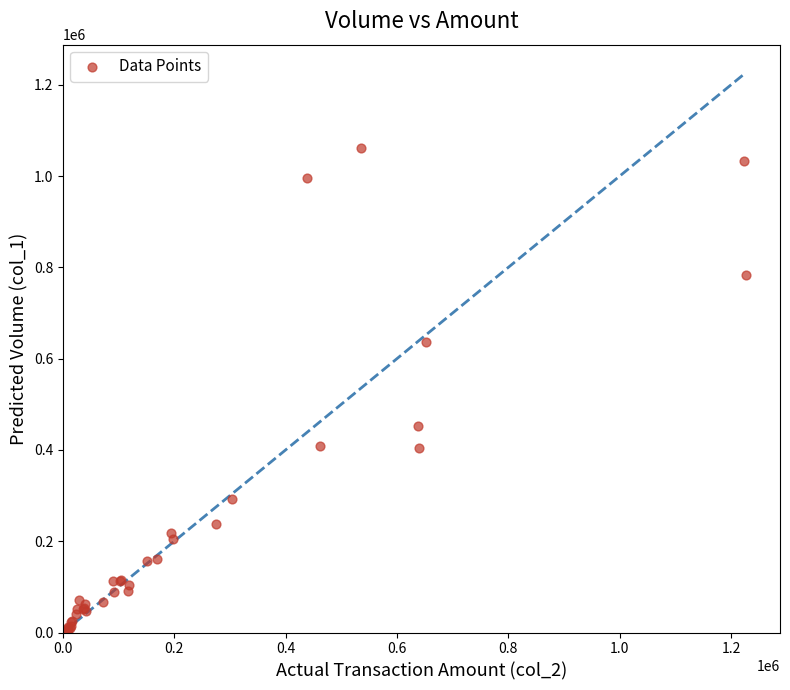

What Y value in the scatter plot is closest to 532500?

452000